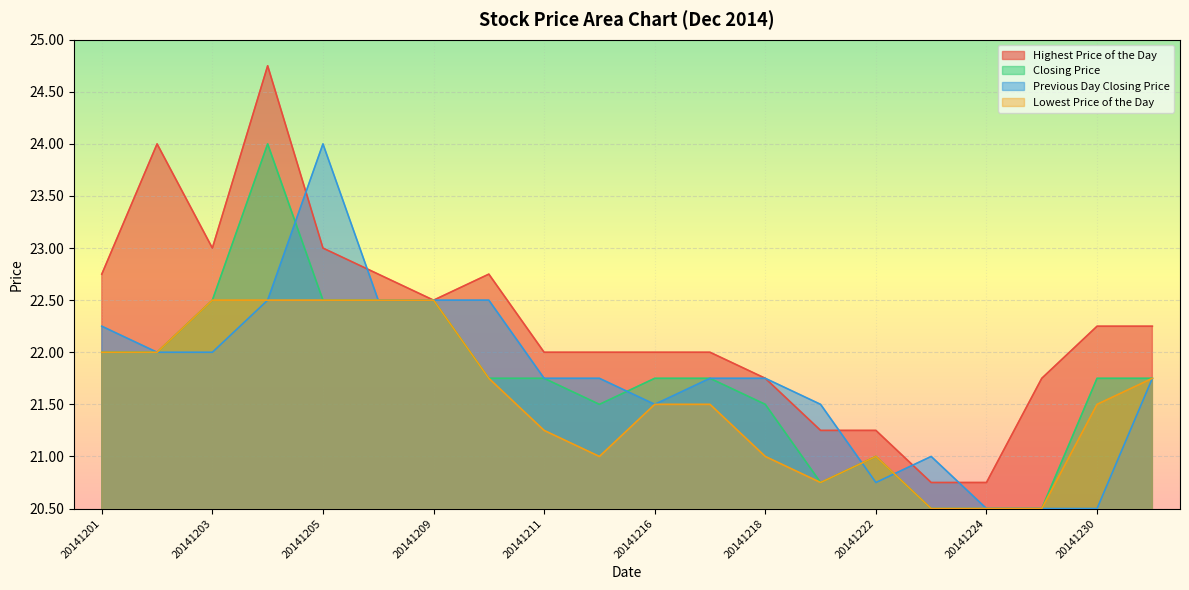

Which has a higher value, 20141209 or 20141215?

20141209